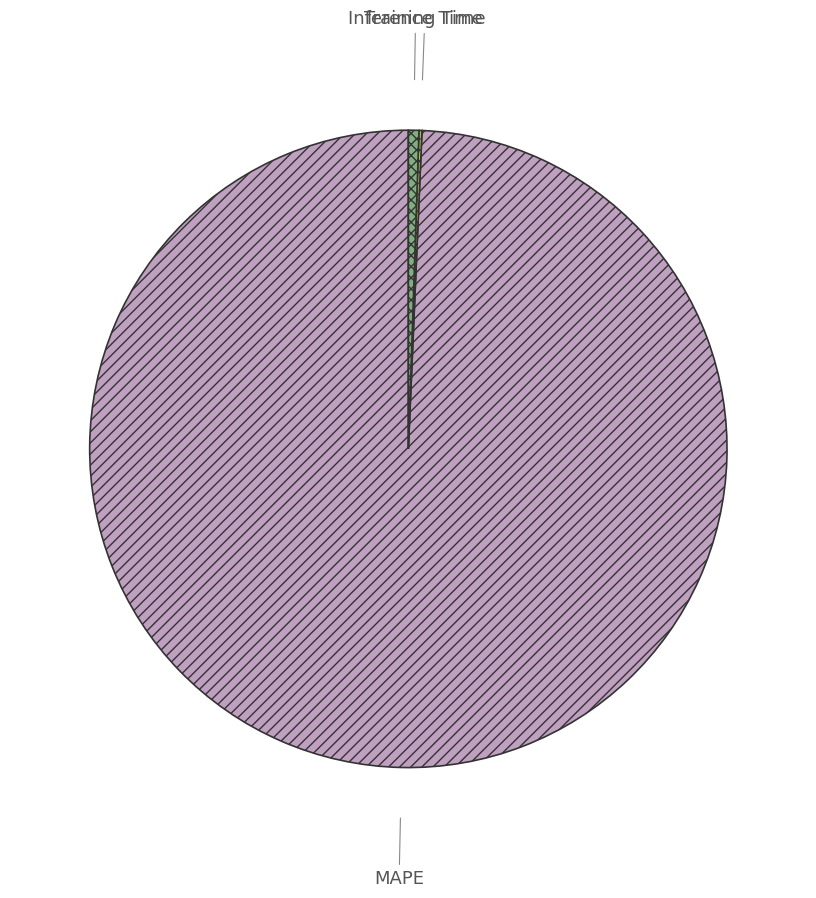

What is the largest slice in the pie chart?

MAPE